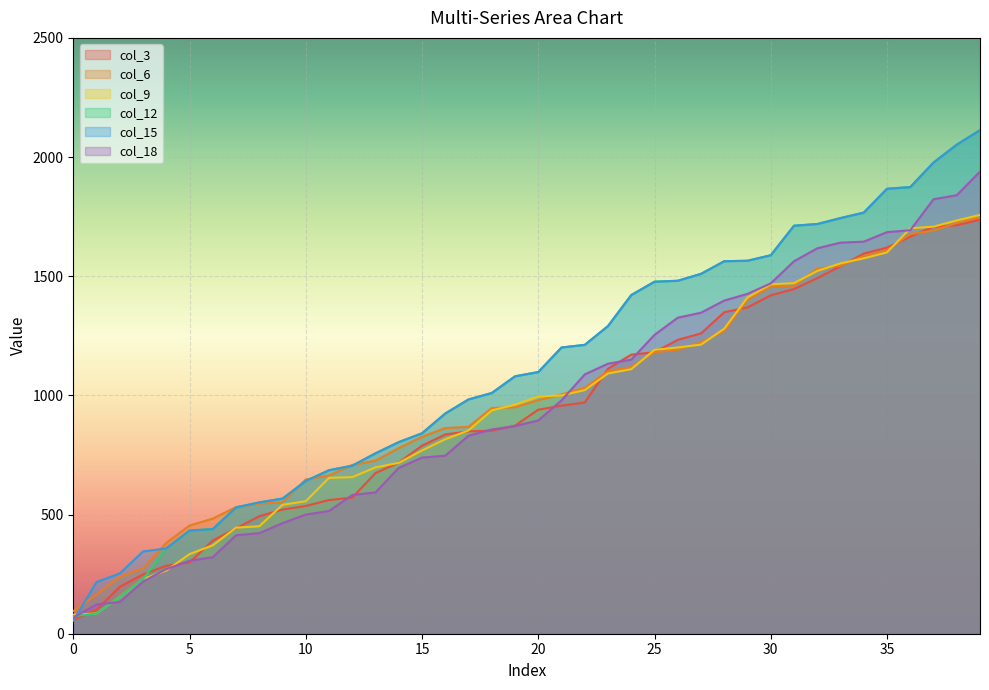

True or false: col_3 and col_6 intersect in this chart.

True